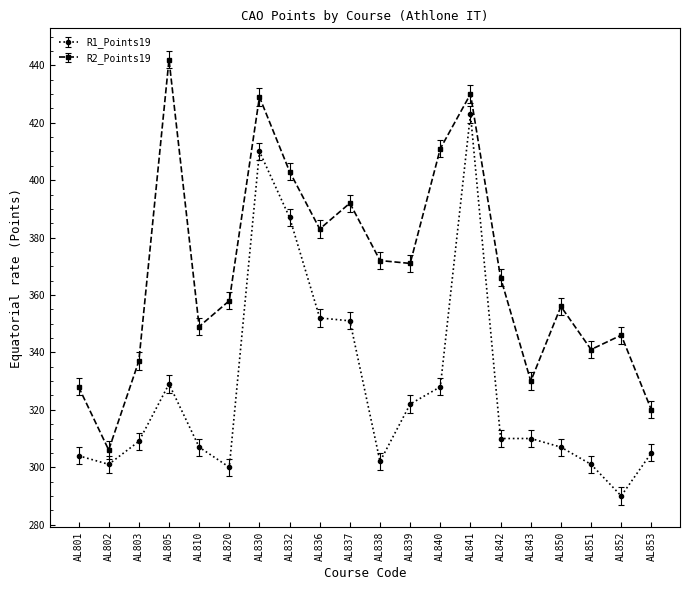

True or false: R1_Points19 has a value of 301 at AL802.

True